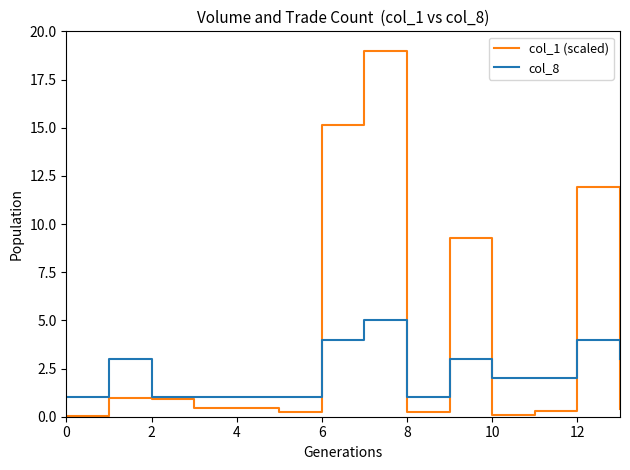

Is this an area chart (filled region under the line)?

No